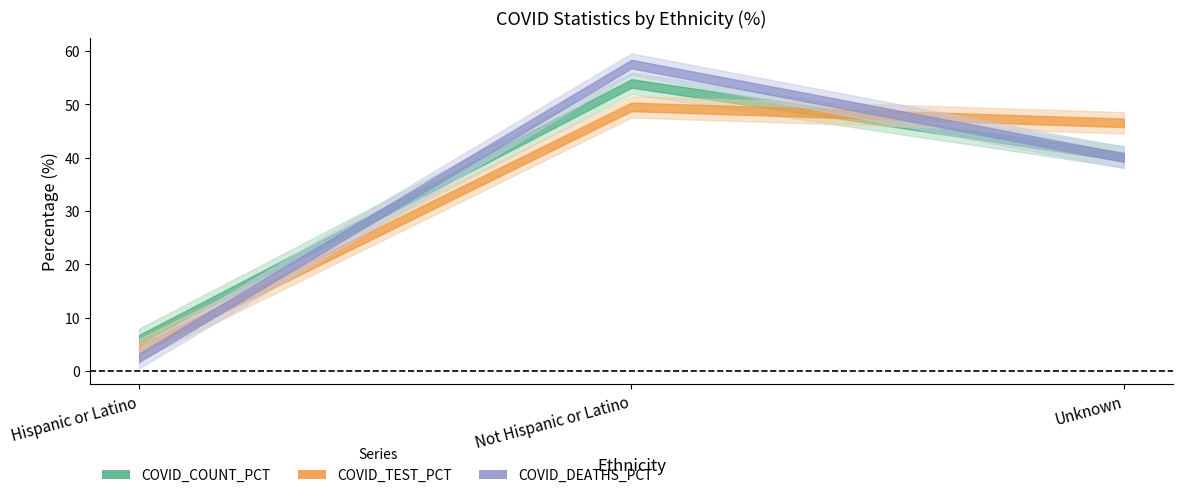

Which has a higher value, Hispanic or Latino or Not Hispanic or Latino?

Not Hispanic or Latino